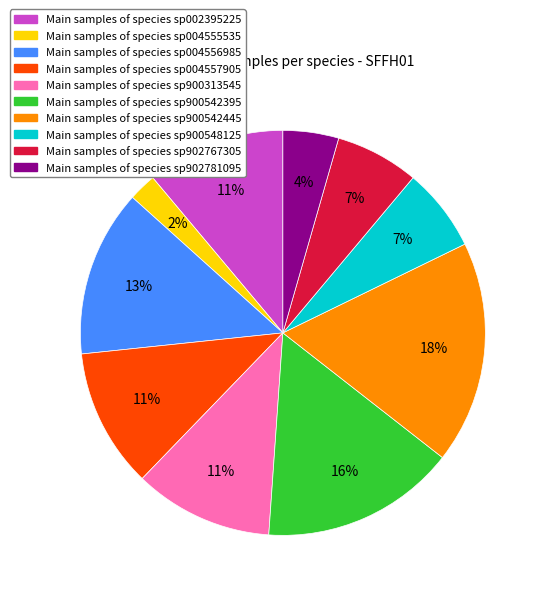

To the nearest percent, what is the difference between the largest and smallest slice percentages?

16%